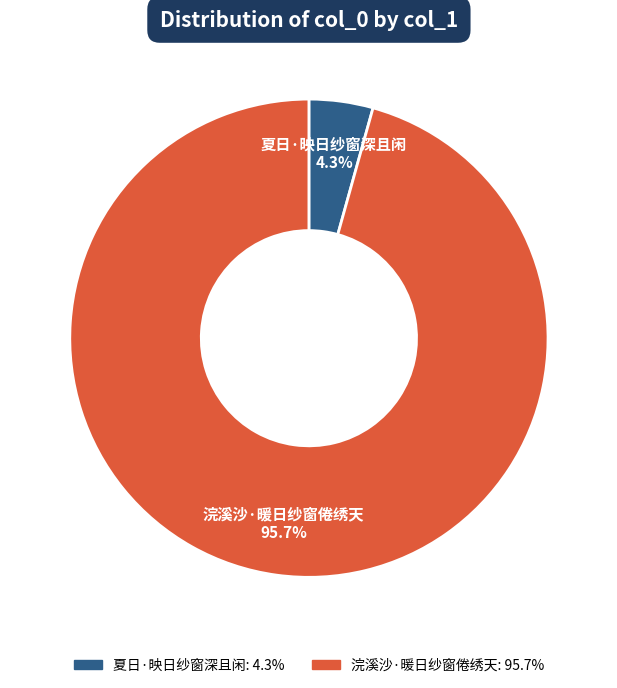

Does 浣溪沙·暖日纱窗倦绣天 account for over 50% of the chart?

Yes